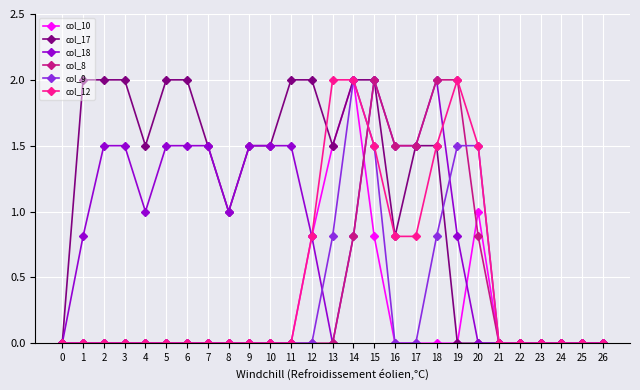

Which series has the largest total across all categories?

col_17